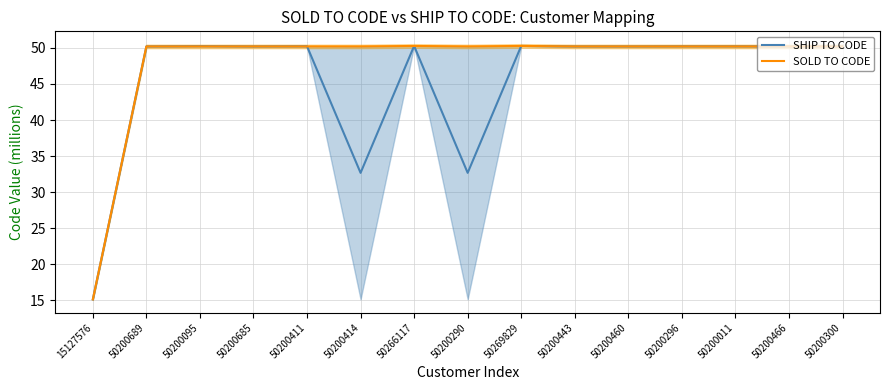

The SHIP TO CODE series shows 77.2 at 50200411. True or false?

False